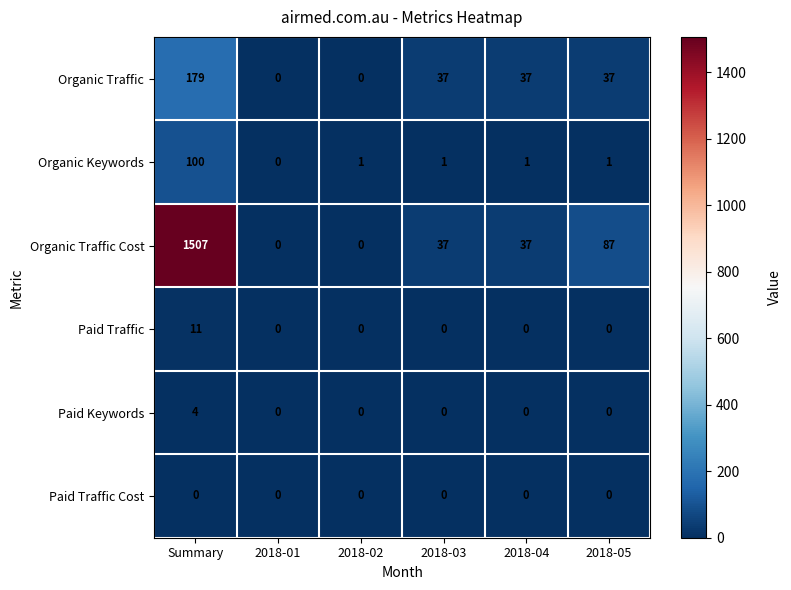

What is the difference between the Paid Keywords values at 2018-01 and Summary?

4